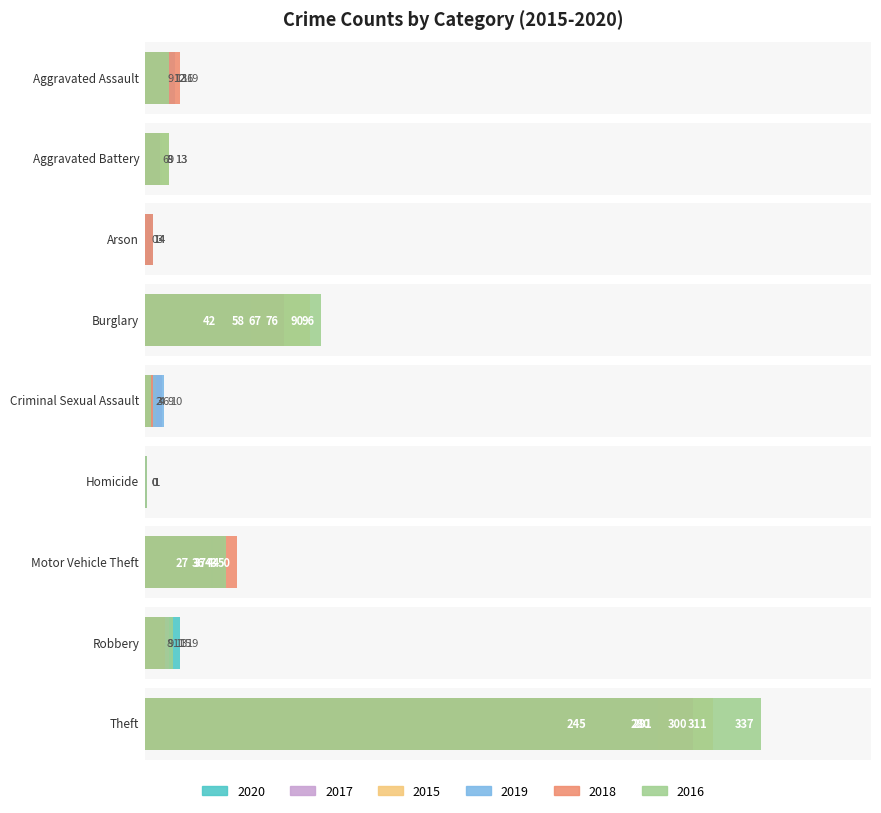

Reading right to left, extract all data points from this chart.

2015: 311	8	27	0	6	90	1	13	12
2016: 337	15	44	1	3	96	0	13	13
2017: 280	13	36	1	9	67	1	9	12
2018: 300	11	50	0	4	76	4	8	19
2019: 281	9	43	0	10	58	4	8	16
2020: 245	19	37	1	2	42	3	6	9